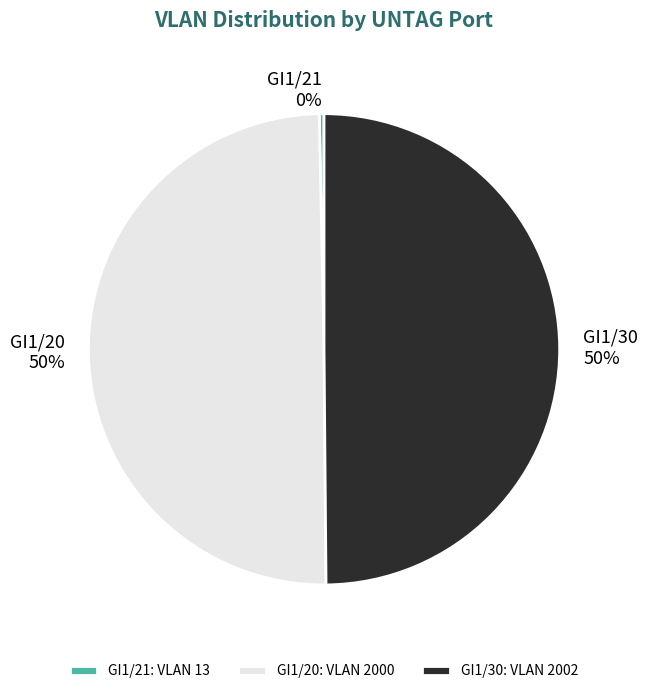

What is the smallest slice in the pie chart?

GI1/21